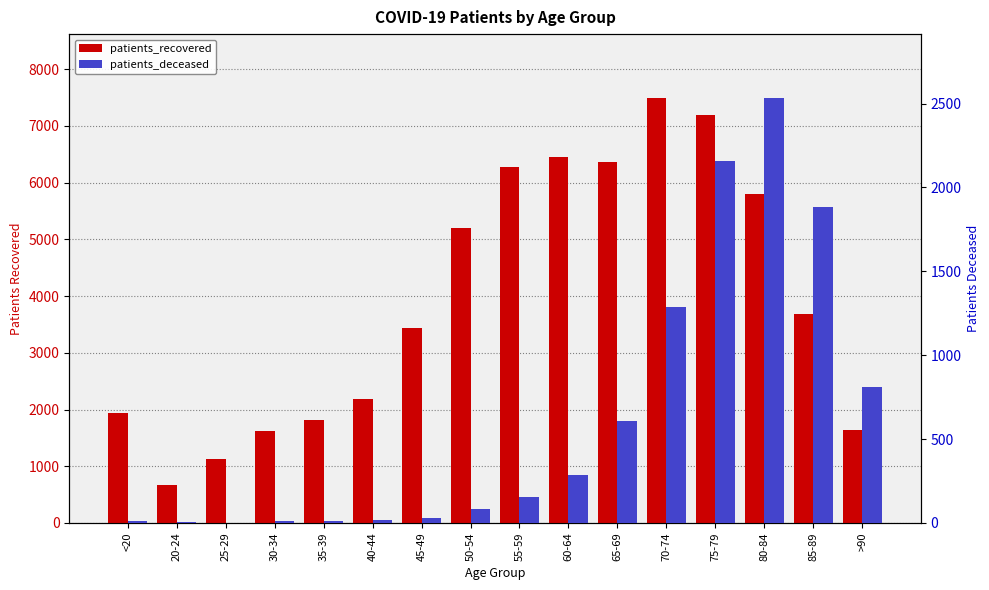

What is the smallest value displayed?

2